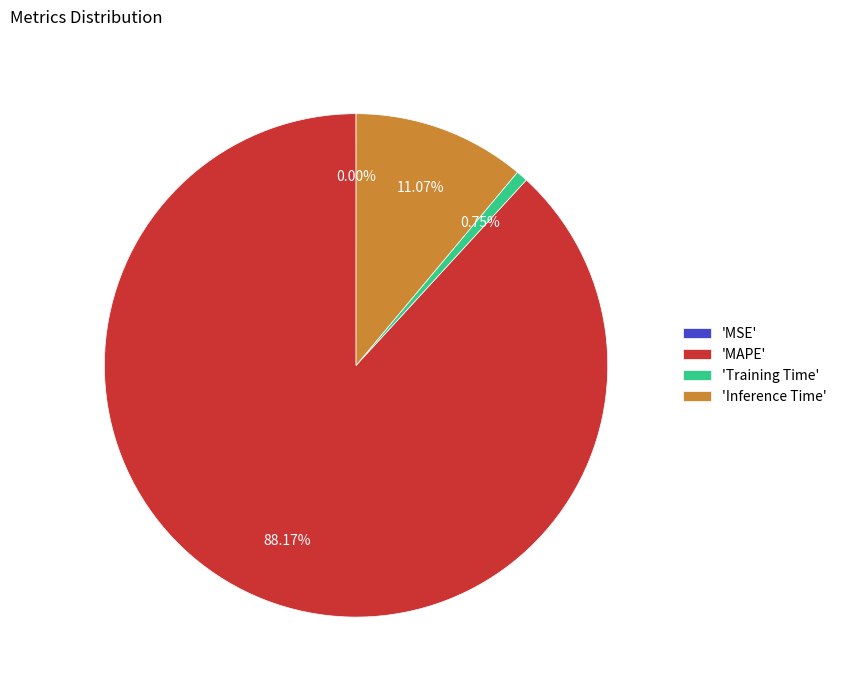

Which slice is the largest?

'MAPE'